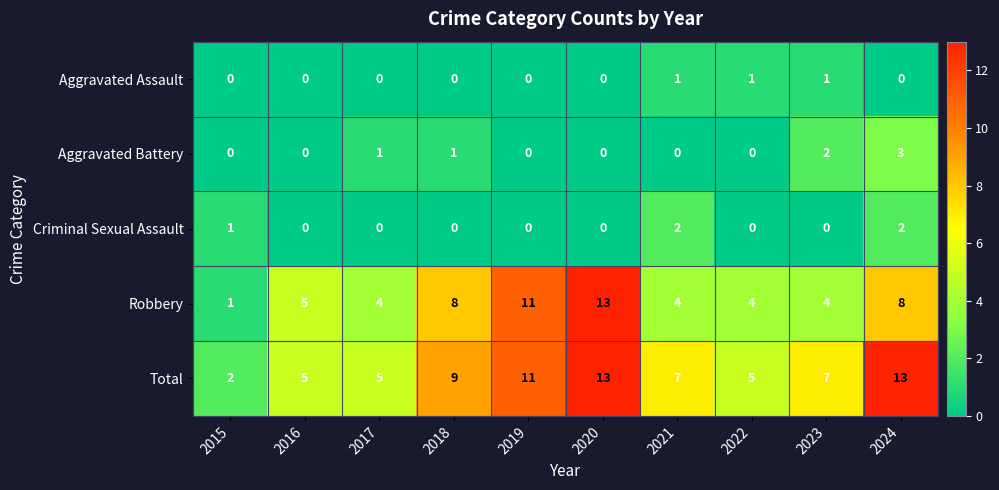

What is the total value across all series at 2022?

10